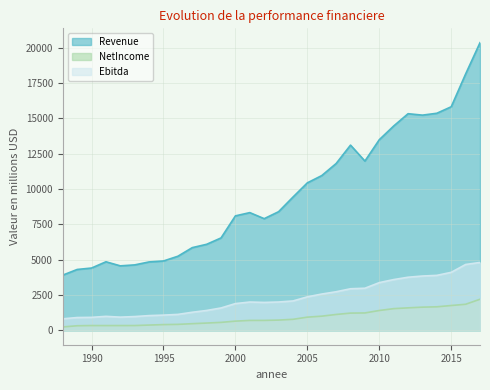

At which label is Ebitda closest to 2809?

2007